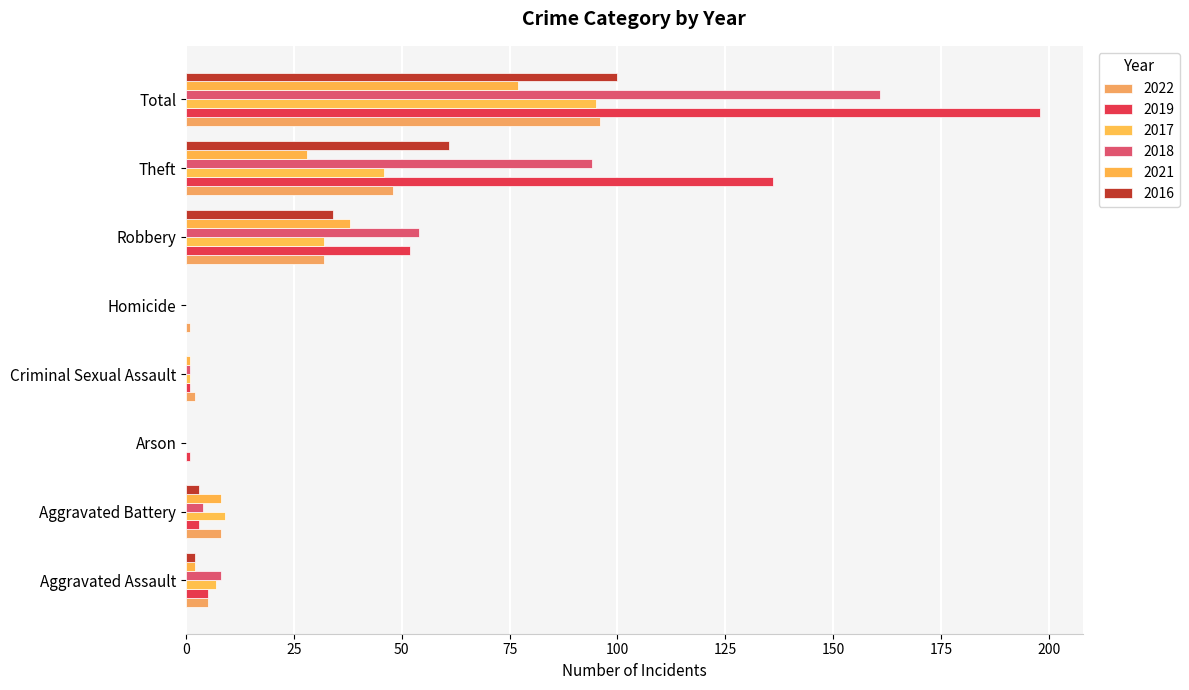

Count the number of categories in the chart.

8